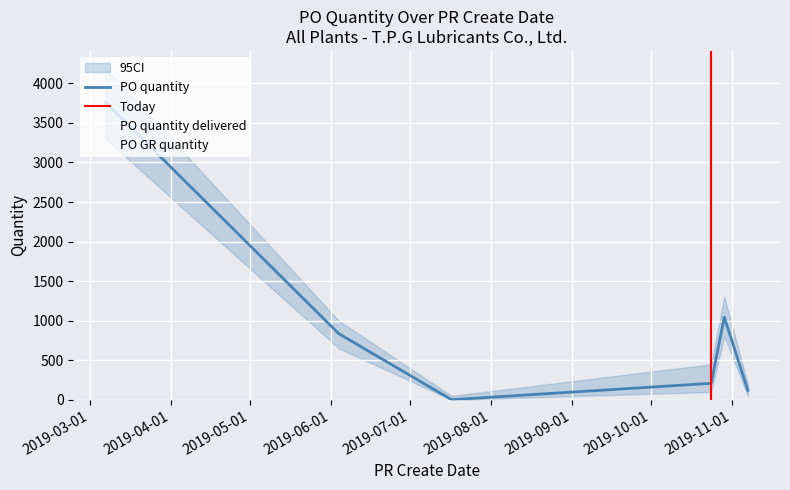

At which label does PO quantity first exceed 836?

07/03/2019